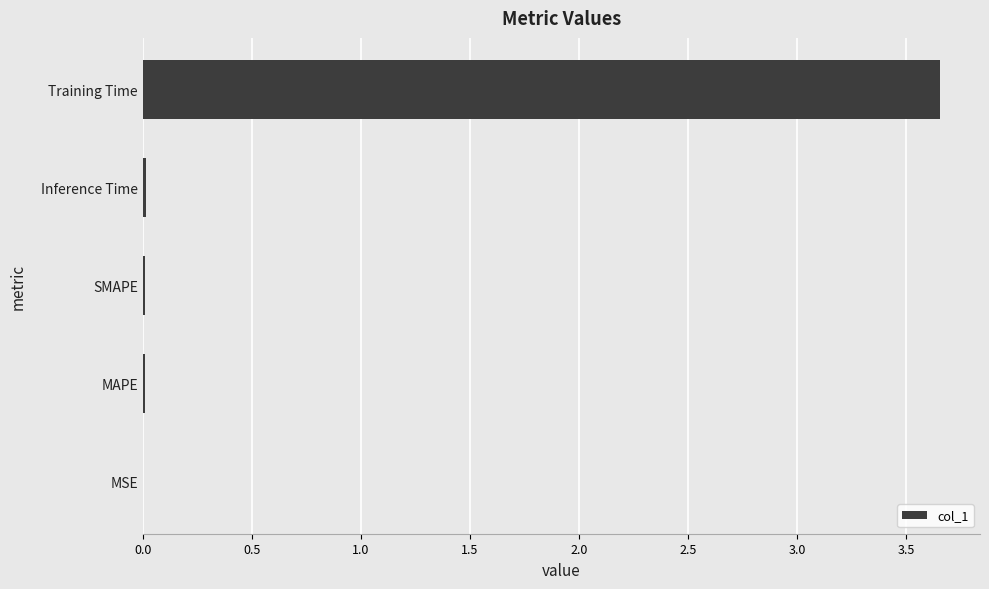

The chart shows a value of 0.0 at SMAPE. True or false?

True